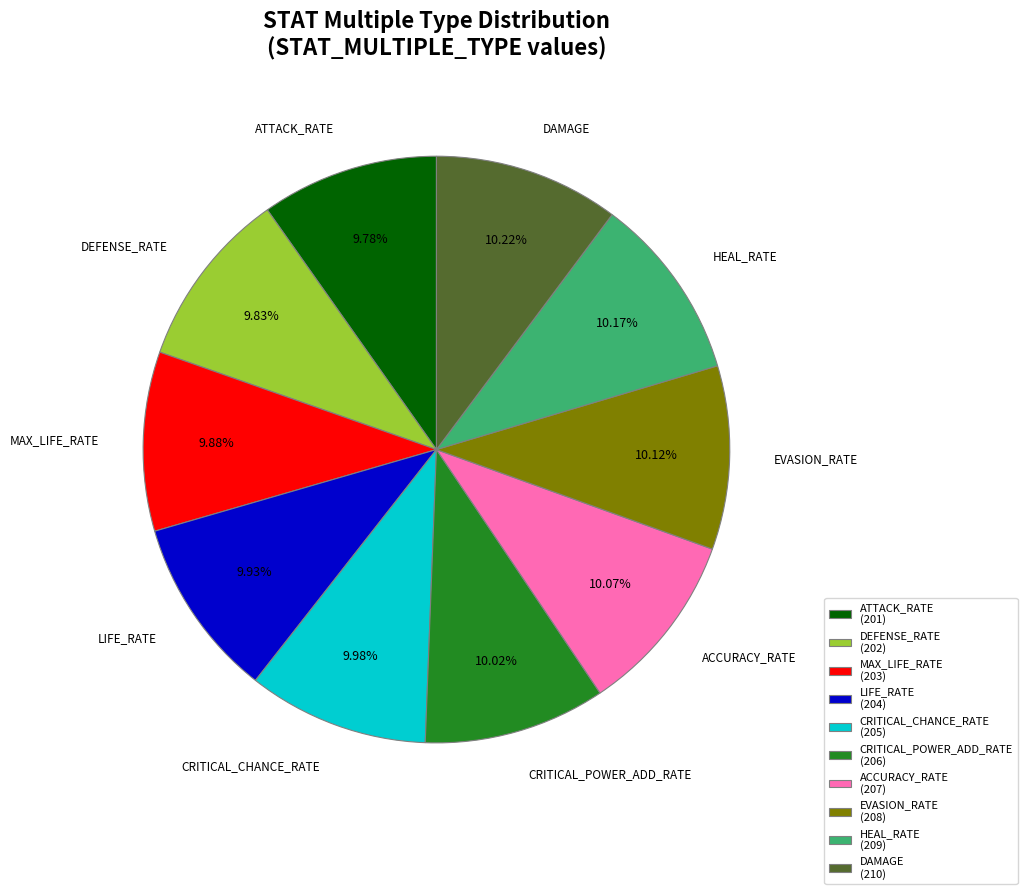

Approximately how many times larger is the value at ATTACK_RATE (201) compared to MAX_LIFE_RATE (203)?

1.0